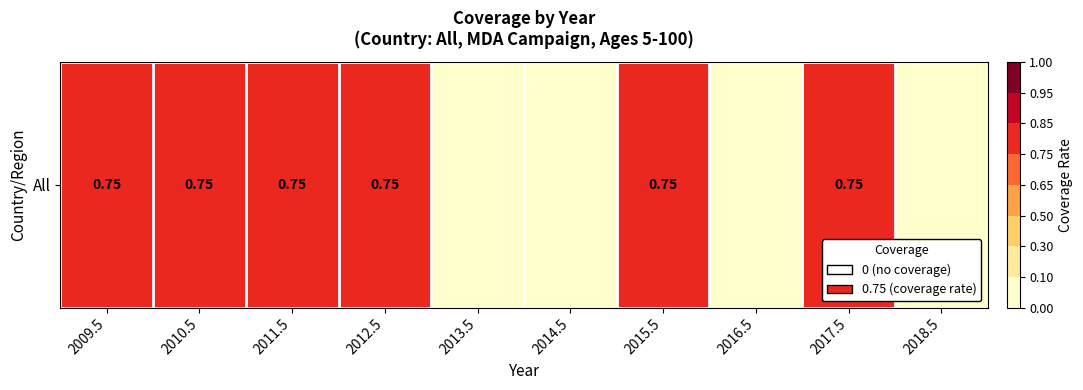

What is the maximum value shown in the chart?

0.8